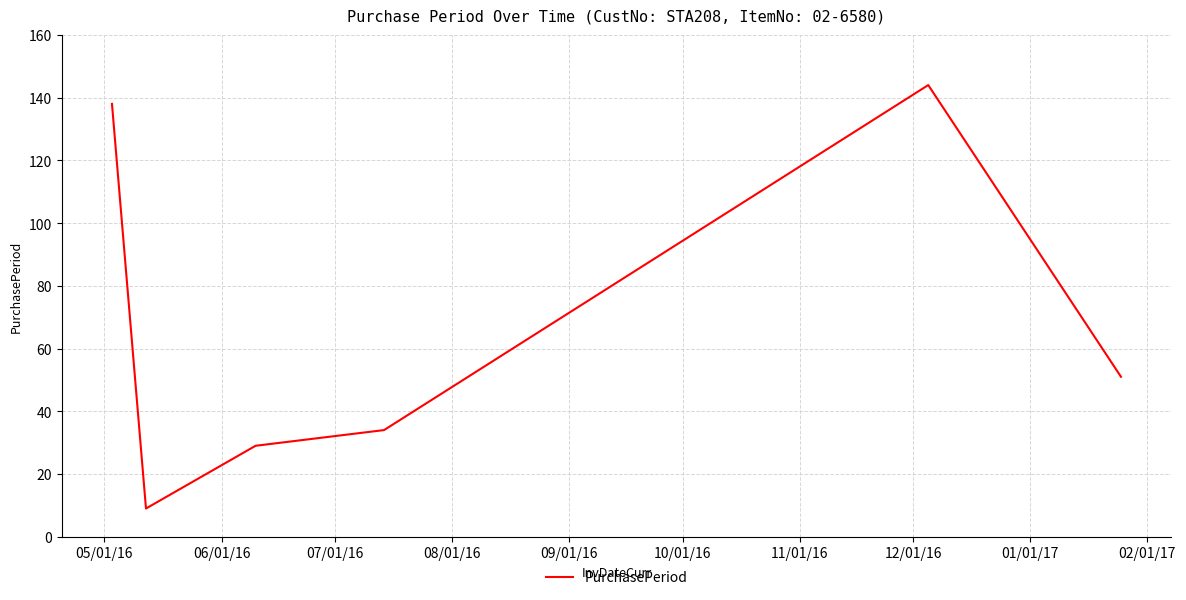

What is the difference between the second highest and minimum values?

129